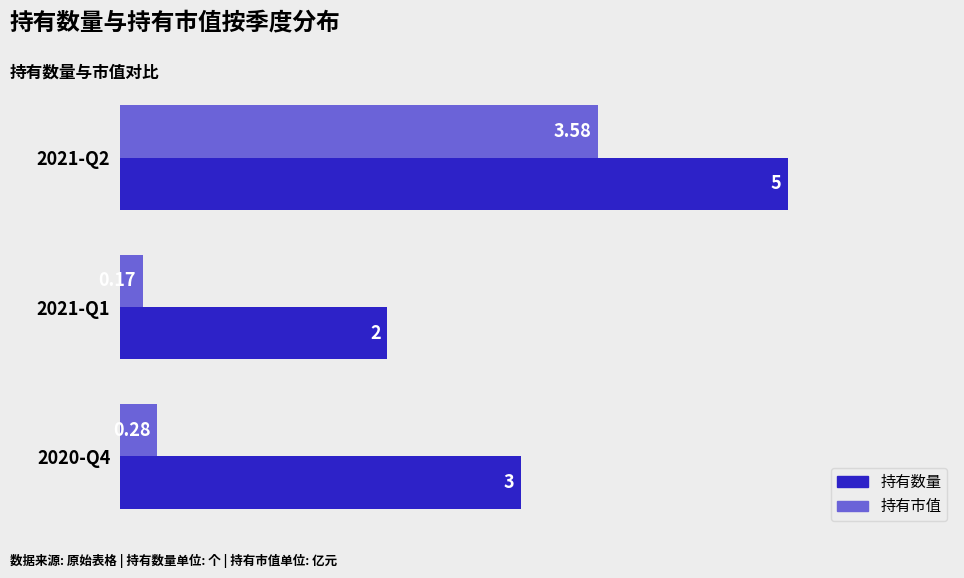

List the series in order of their overall mean, lowest first.

持有市值, 持有数量